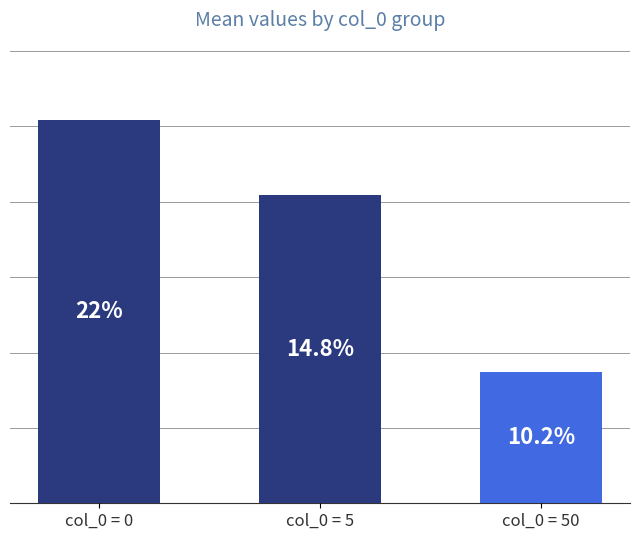

True or false: Run  1 has a value of 632.1 at 50.

False